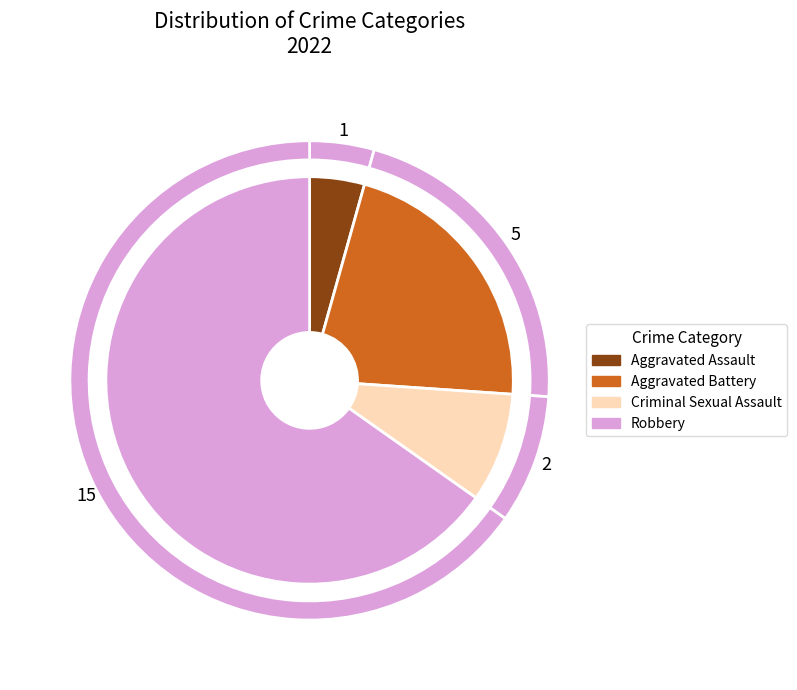

Rank the categories by value from highest to lowest.

Robbery, Aggravated Battery, Criminal Sexual Assault, Aggravated Assault